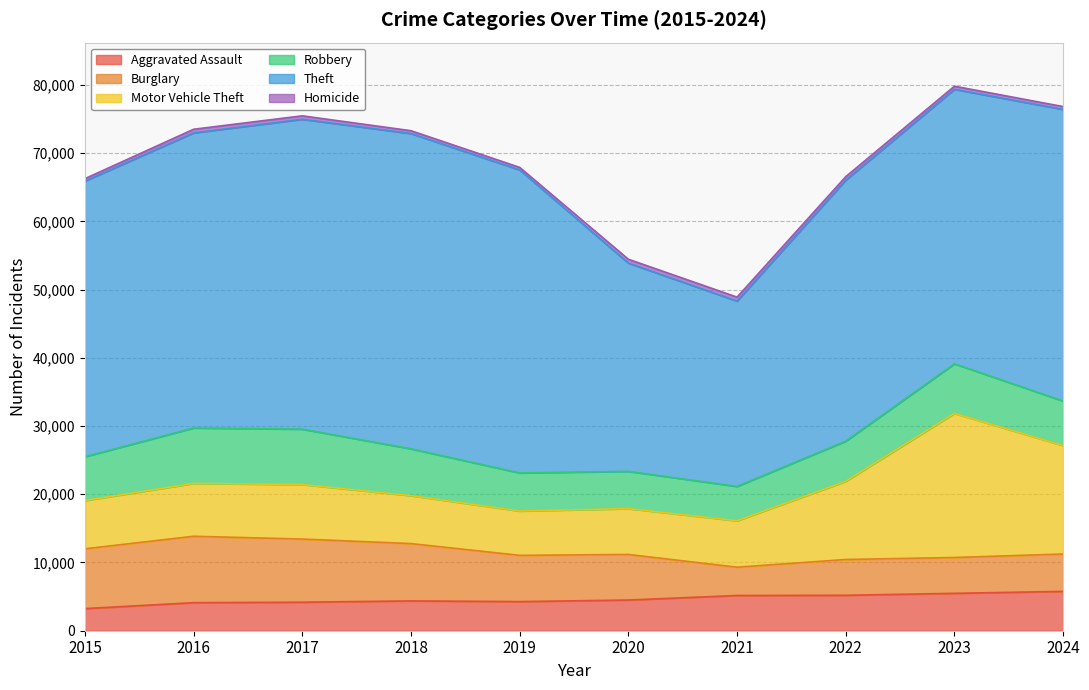

Is the value of Burglary at 2018 greater than the value of Robbery at 2021?

Yes